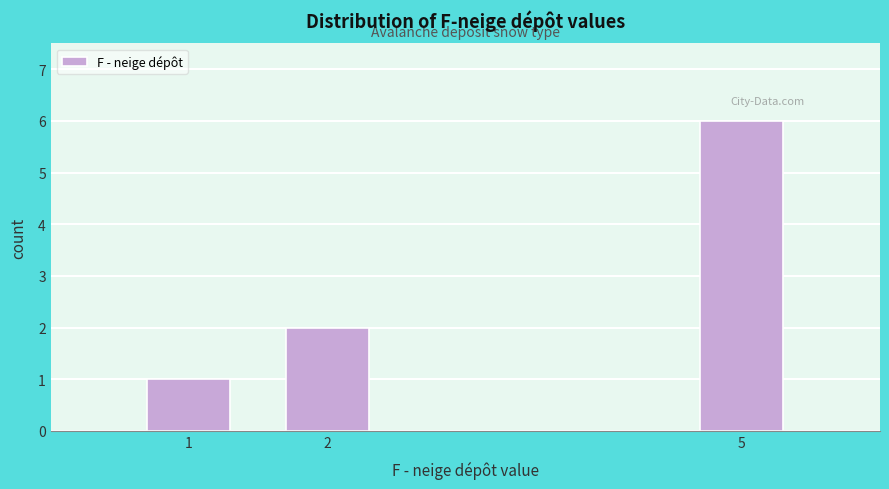

Reading left to right, transcribe all the data shown in this chart.

1	2	6